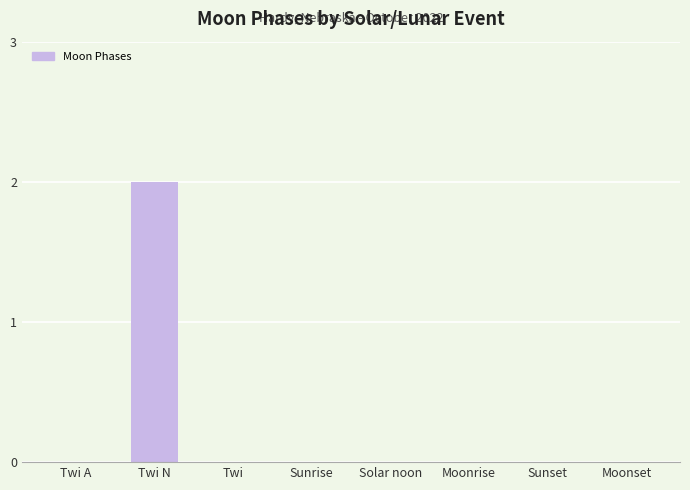

The chart shows a value of 1 at Moonrise. True or false?

False